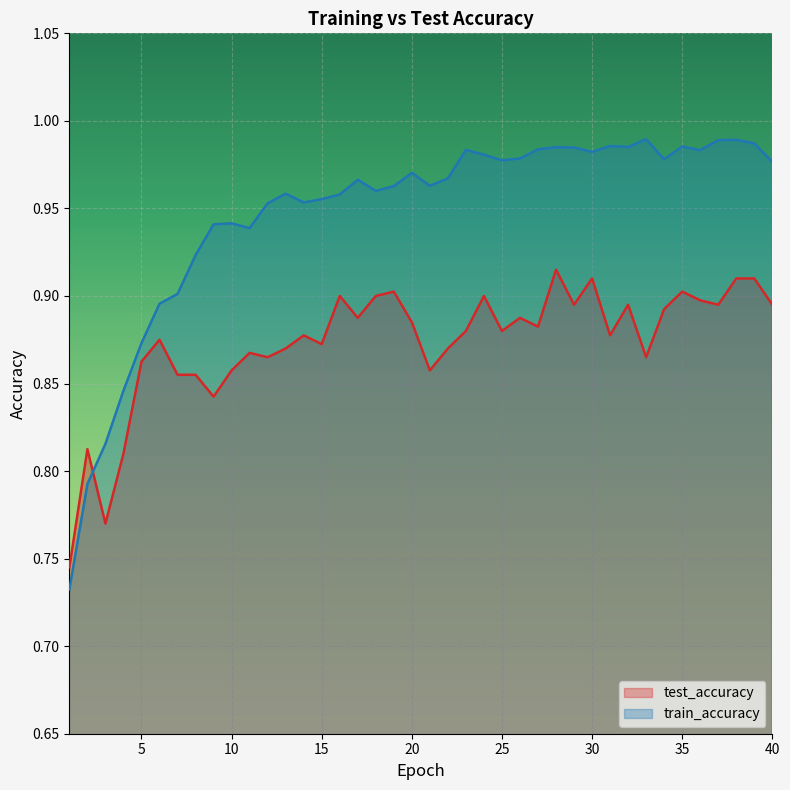

Read the test_accuracy value at 14.

0.9